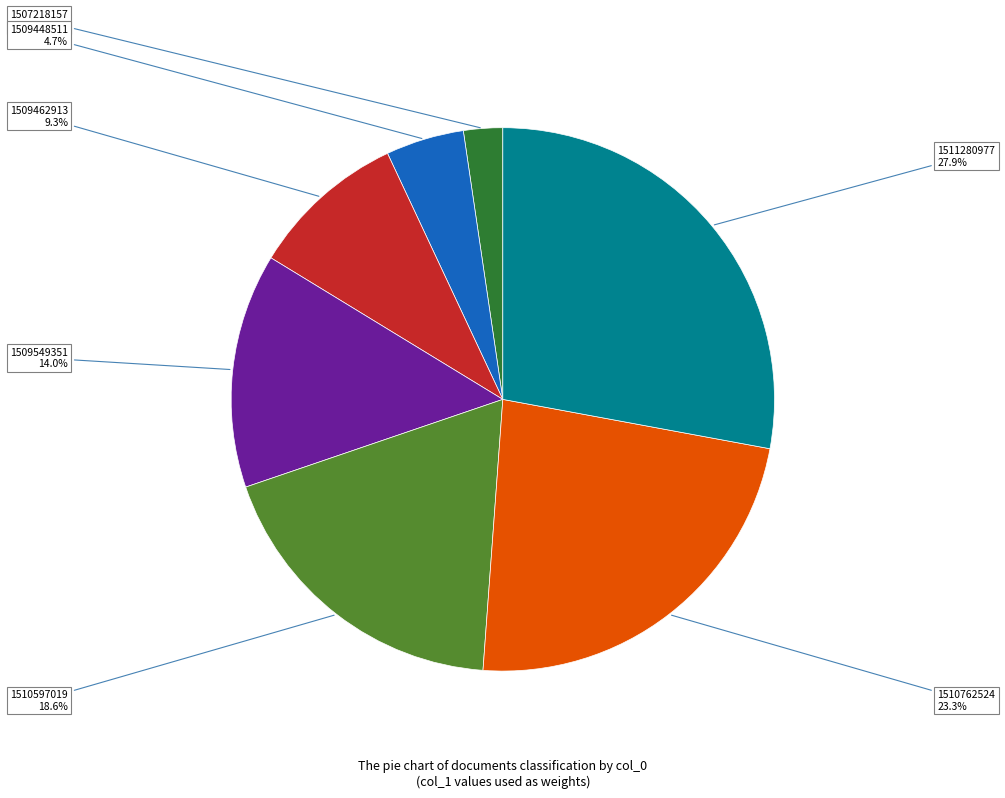

What is the largest slice in the pie chart?

1511280977